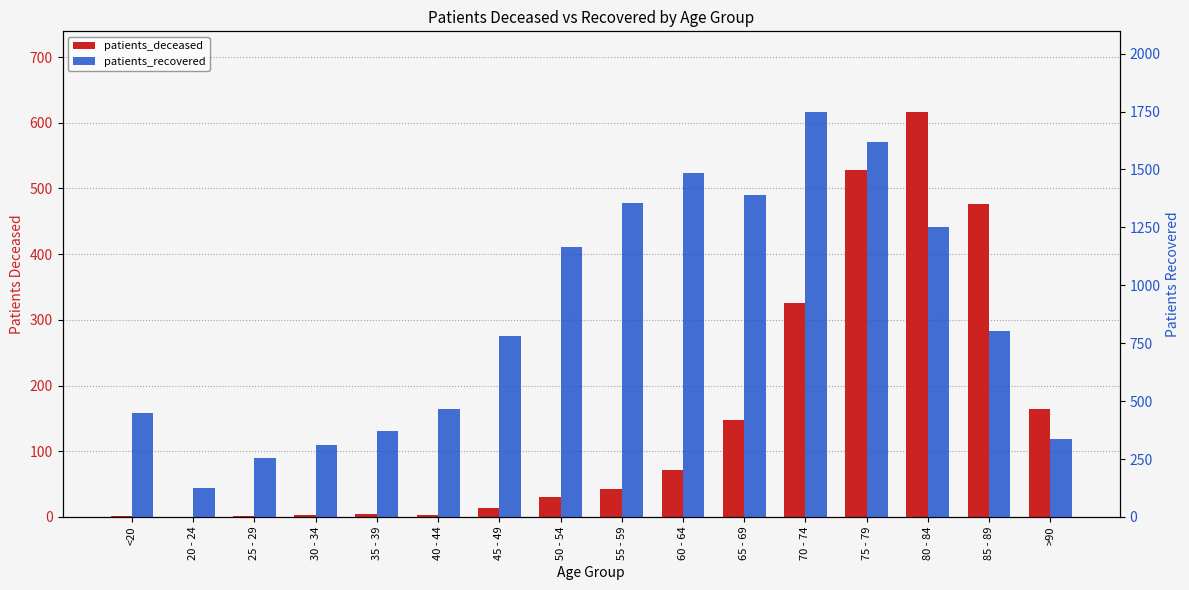

Rank the series by their average value, from lowest to highest.

patients_deceased, patients_recovered